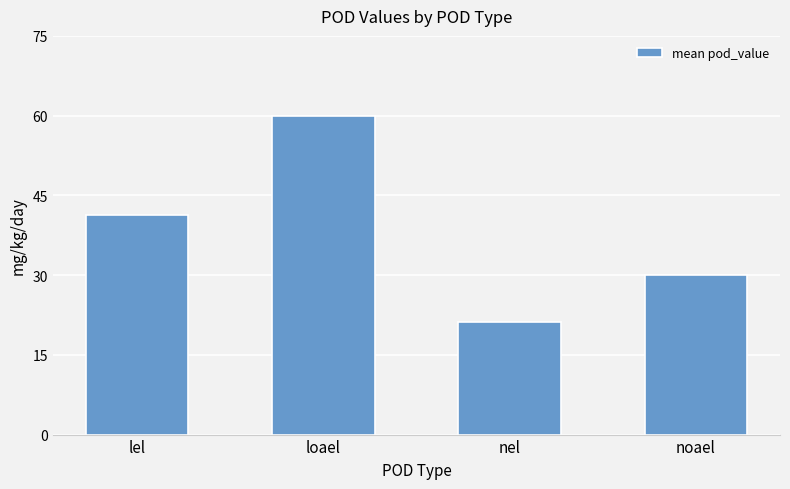

What is the change in value from lel to nel?

-20.0